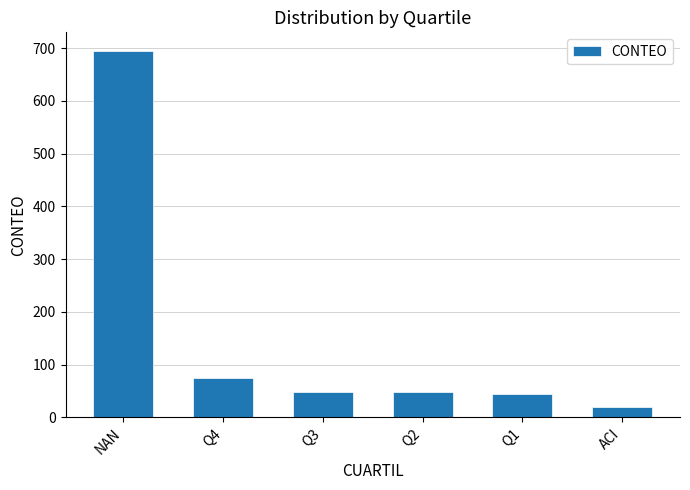

What is the label of the 4th bar from the left?

Q2